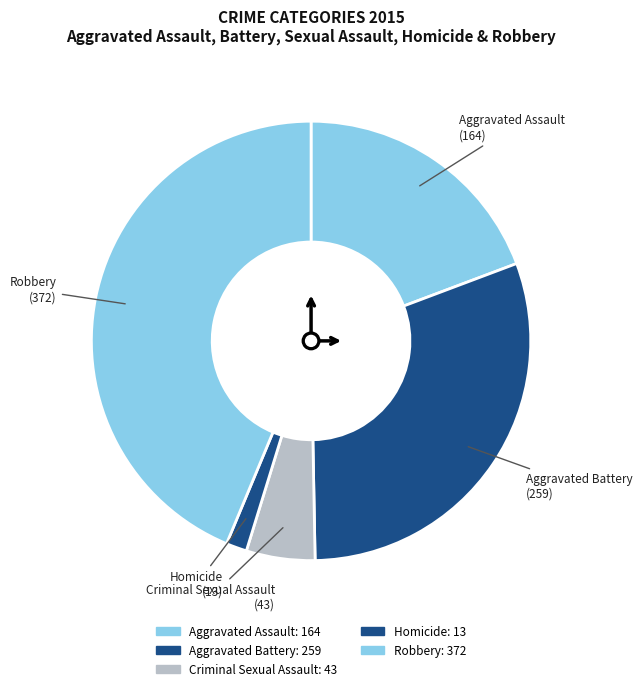

Which has a higher value, Criminal Sexual Assault or Aggravated Assault?

Aggravated Assault